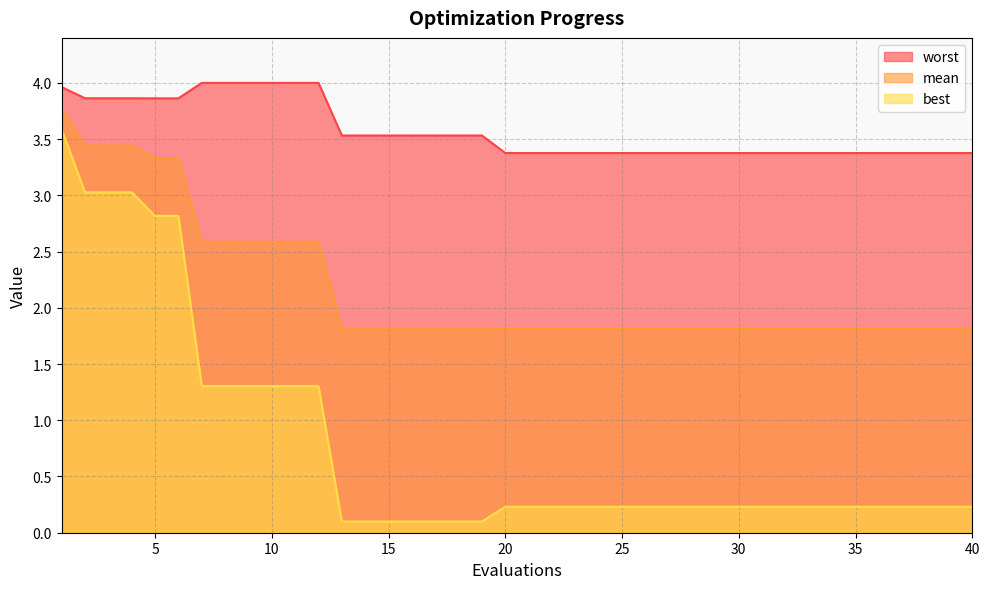

How many lines are shown in the chart?

3